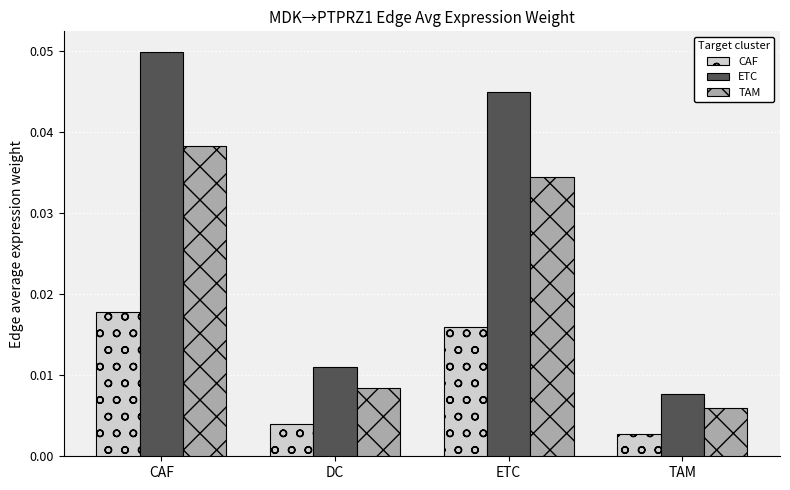

Count the number of categories in the chart.

4